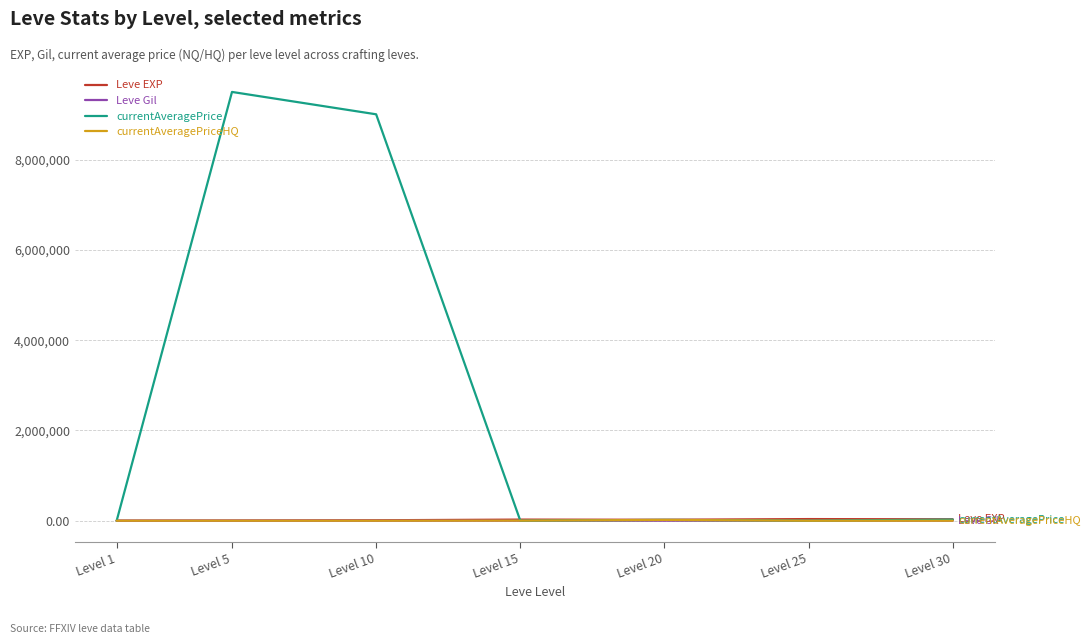

What are all the series names shown in the legend?

Leve EXP, Leve Gil, currentAveragePrice, currentAveragePriceHQ